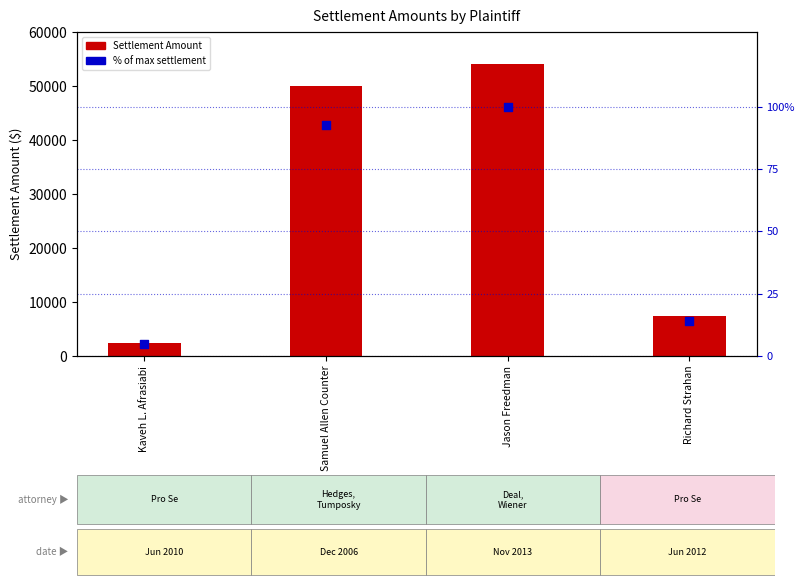

Which series reaches the maximum Y coordinate?

Settlement Amount